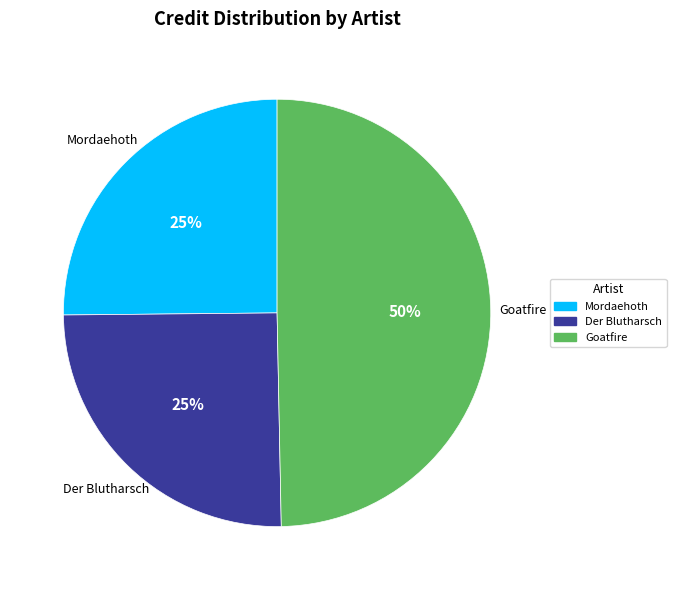

To the nearest percent, what is the average slice percentage?

33%